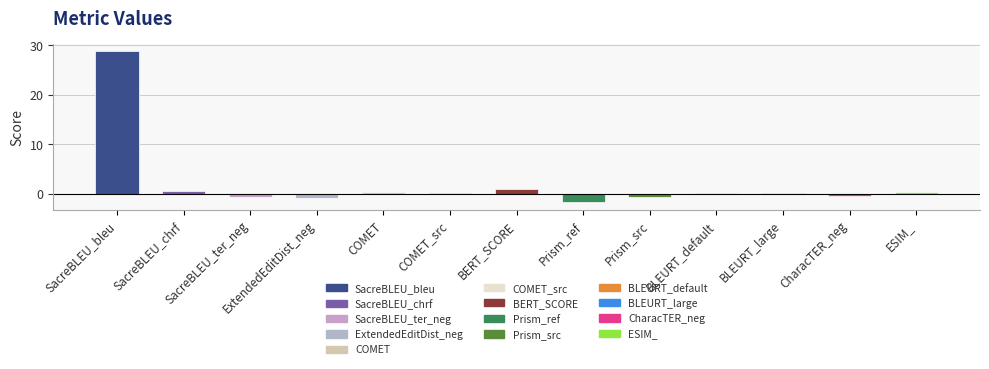

Which label corresponds to the smallest value in the chart?

Prism_ref